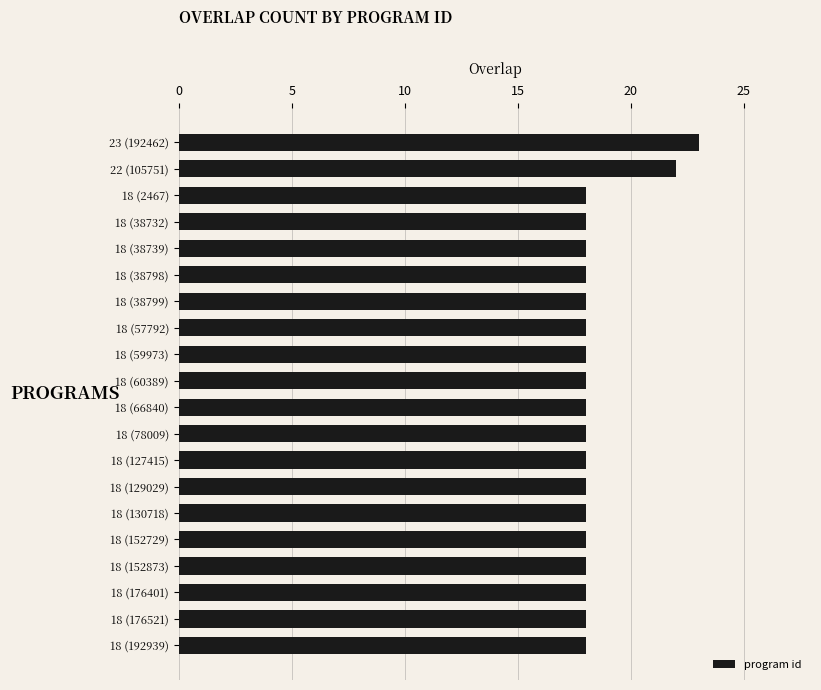

What is the ratio of the value at 18 (152729) to the value at 18 (38732)?

1.0